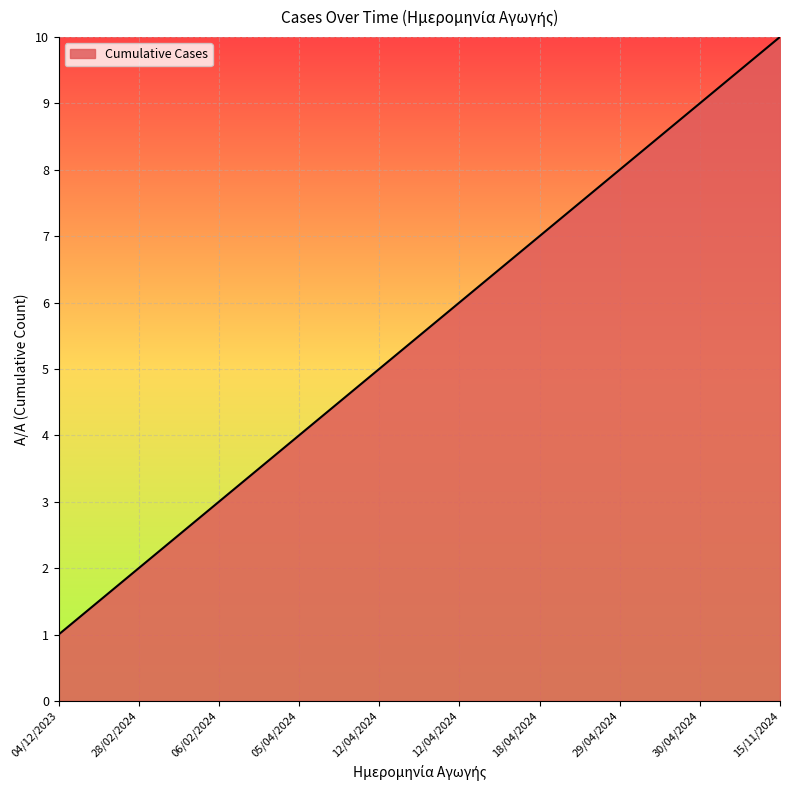

Count the number of categories in the chart.

10